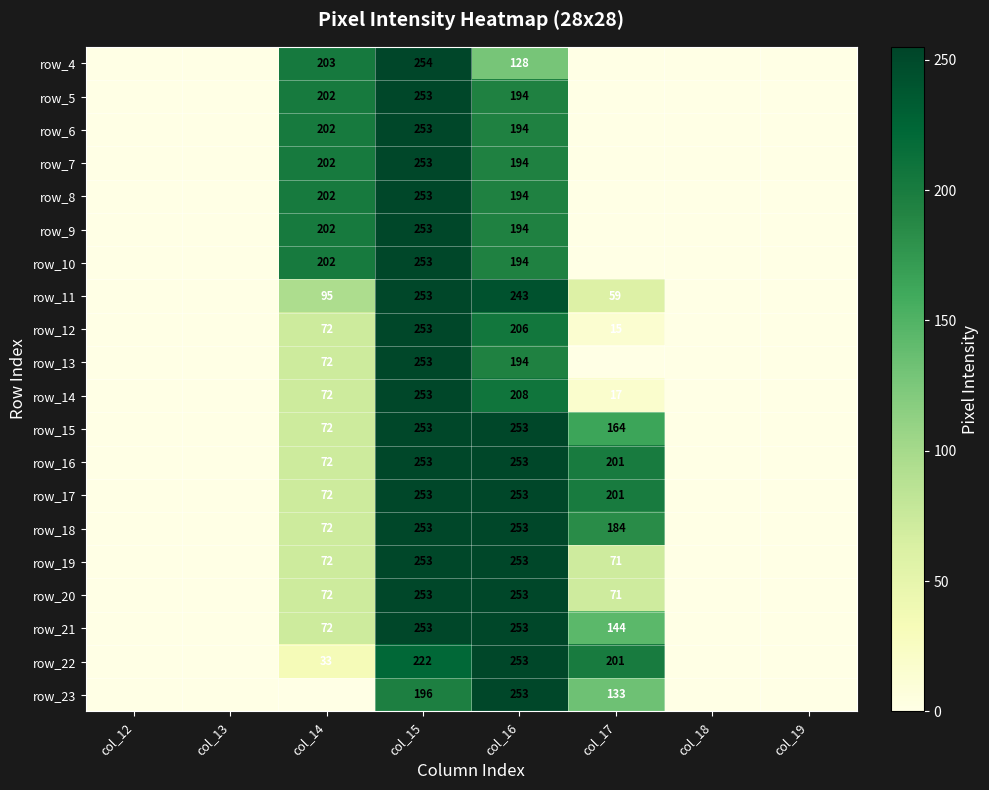

Is the value of row_18 at col_14 greater than the value of row_16 at col_16?

No